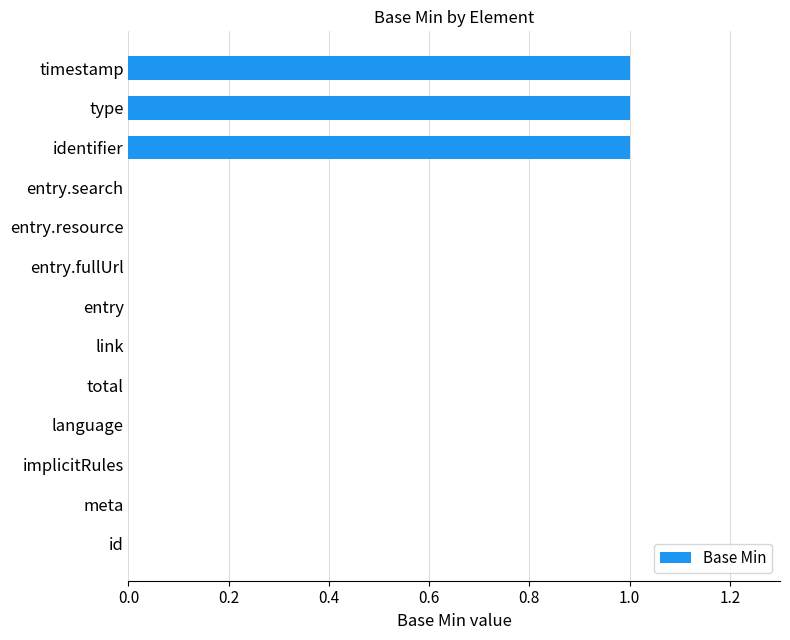

The chart shows a value of 1 at identifier. True or false?

True